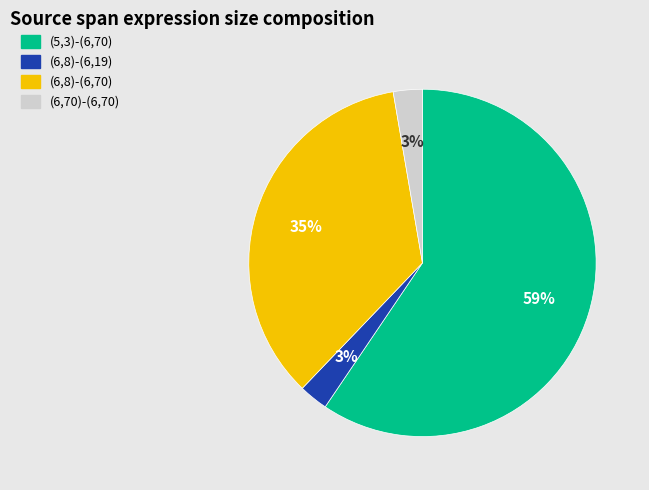

Is it true that (6,8)-(6,19) is 3% of the pie?

True